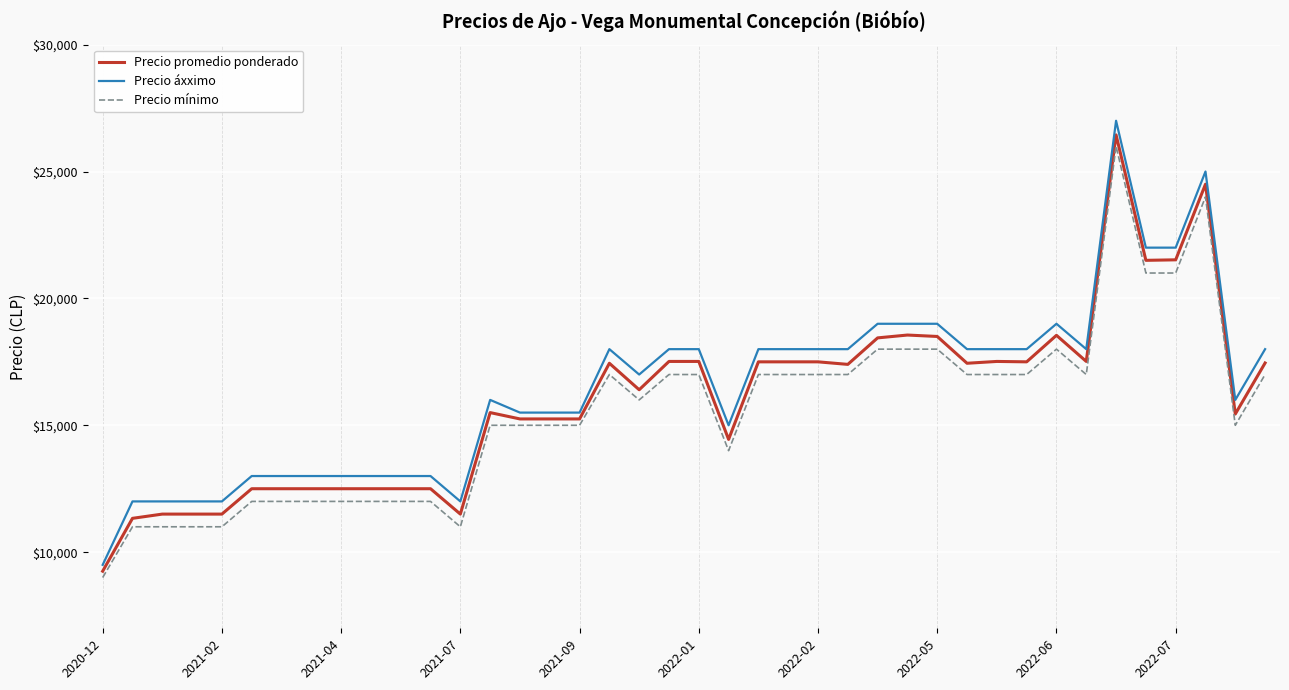

True or false: Precio áxximo and Precio mínimo intersect in this chart.

False